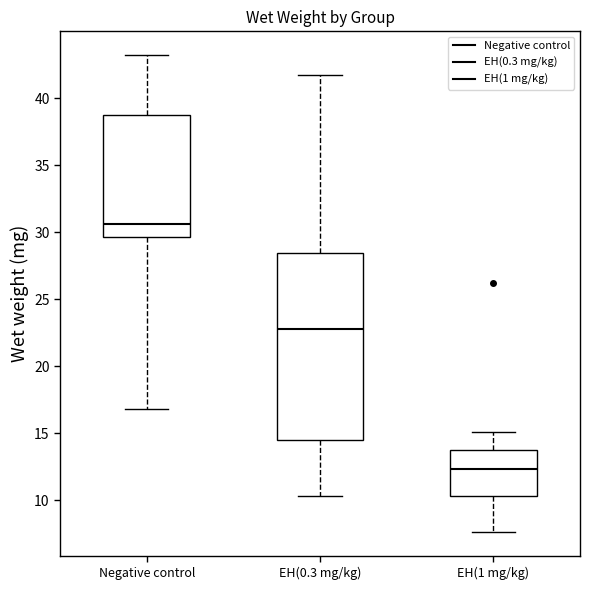

Reading left to right, transcribe this box plot: for each box, give where its median line is, the range the box spans, and where its two whiskers end, as read against the y-axis. The values are not printed on the chart, so give them approximately, as read against the axis.

Negative control: median 30.5, box 29.5 to 38.5, whiskers 17.0 to 43.0
EH(0.3 mg/kg): median 23.0, box 14.5 to 28.5, whiskers 10.5 to 41.5
EH(1 mg/kg): median 12.5, box 10.5 to 14.0, whiskers 7.5 to 15.0